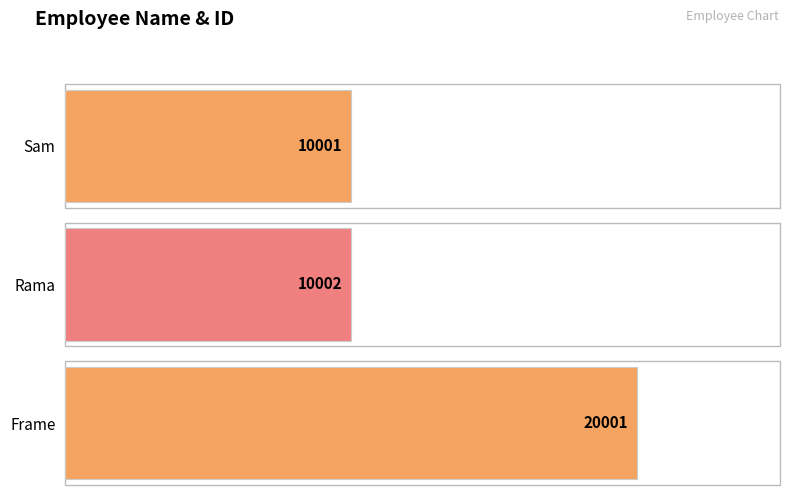

What is the greatest value displayed?

20001